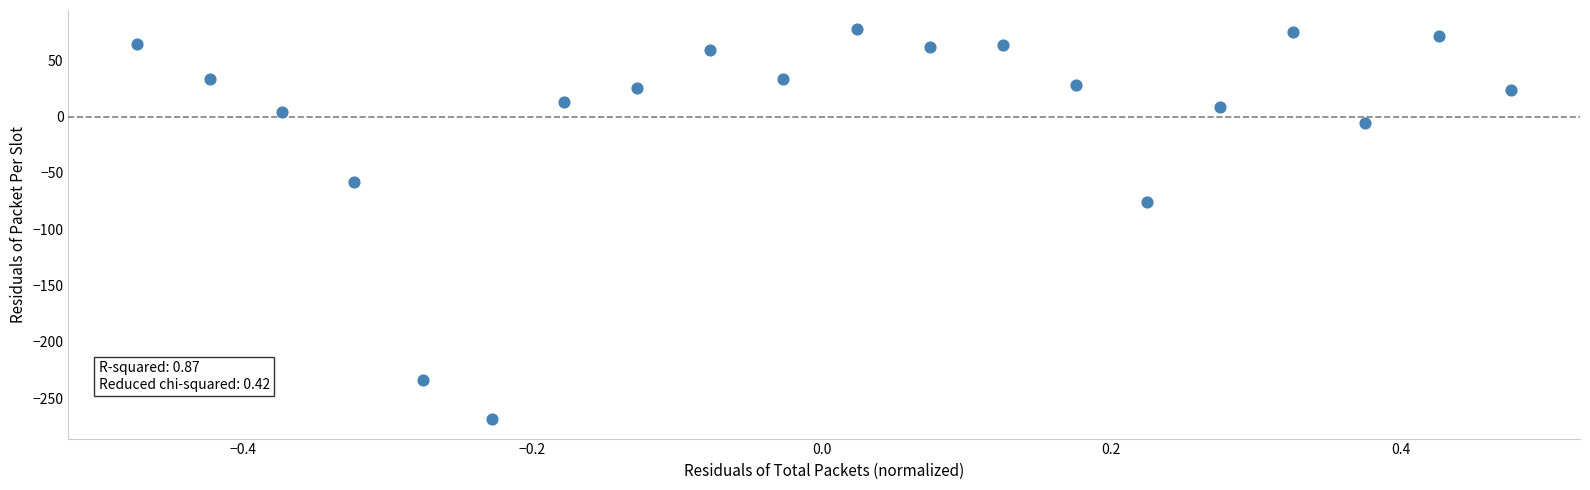

What Y value in the scatter plot is closest to -95?

-75.7